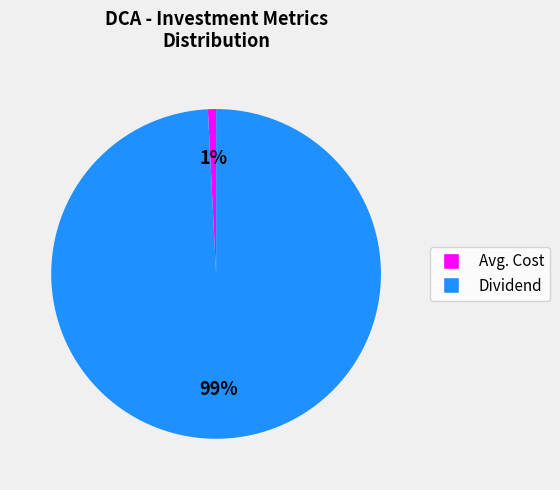

To the nearest percent, what is the average slice percentage?

50%